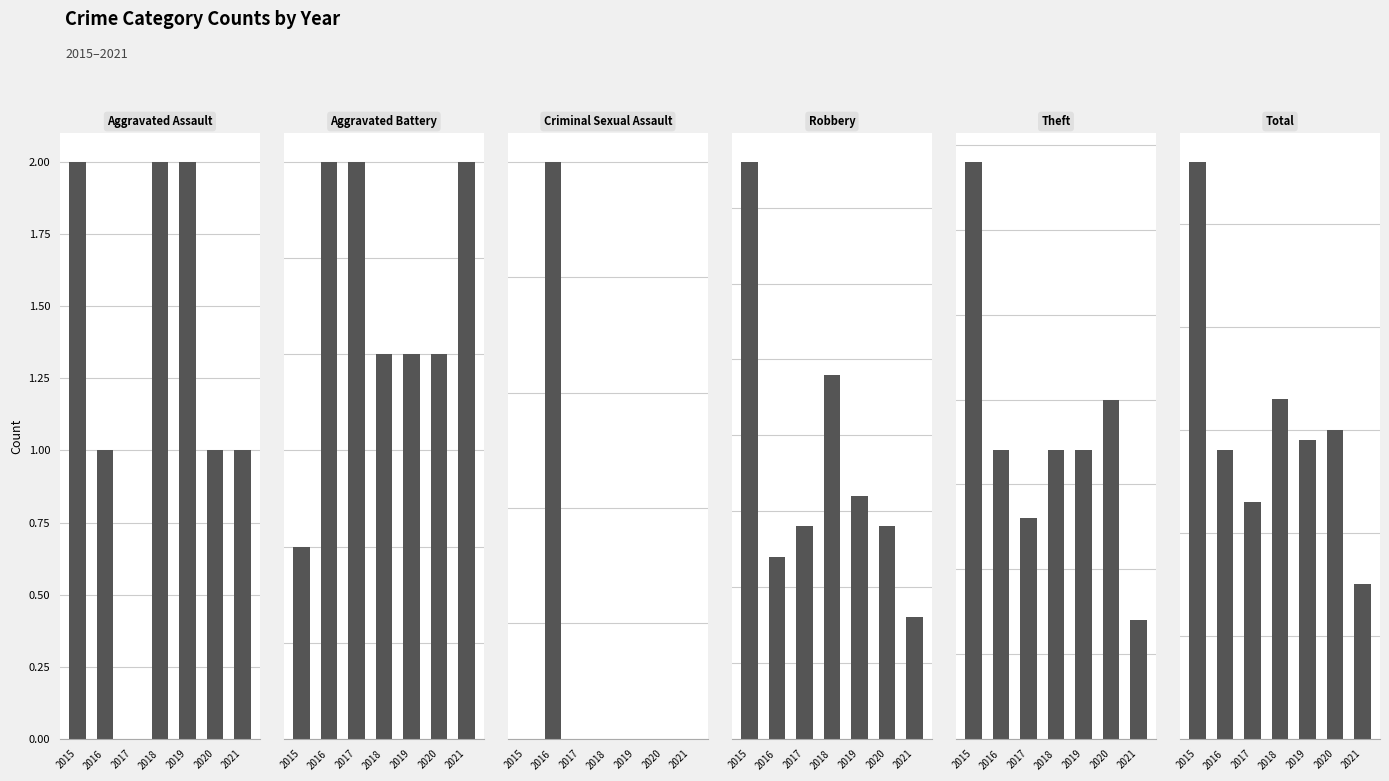

Reading left to right, what are all the values shown in this chart?

Aggravated Assault: 2015=2	2016=1	2017=0	2018=2	2019=2	2020=1	2021=1
Aggravated Battery: 2015=1	2016=3	2017=3	2018=2	2019=2	2020=2	2021=3
Criminal Sexual Assault: 2015=0	2016=1	2017=0	2018=0	2019=0	2020=0	2021=0
Robbery: 2015=19	2016=6	2017=7	2018=12	2019=8	2020=7	2021=4
Theft: 2015=34	2016=17	2017=13	2018=17	2019=17	2020=20	2021=7
Total: 2015=56	2016=28	2017=23	2018=33	2019=29	2020=30	2021=15